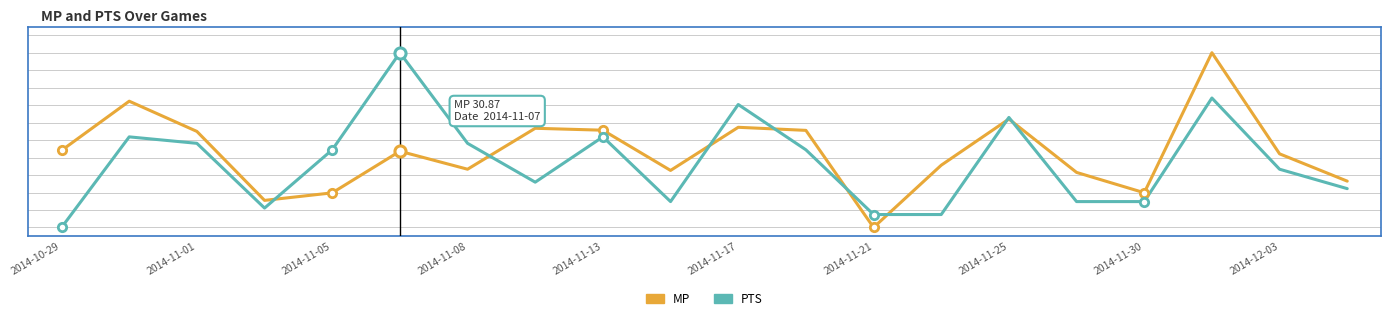

Does the chart display data point markers on the line(s)?

No